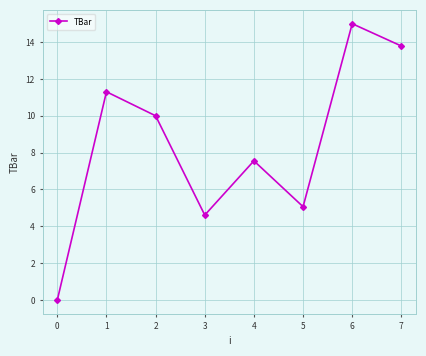

Approximately how many times larger is the value at 2 compared to 1?

0.9